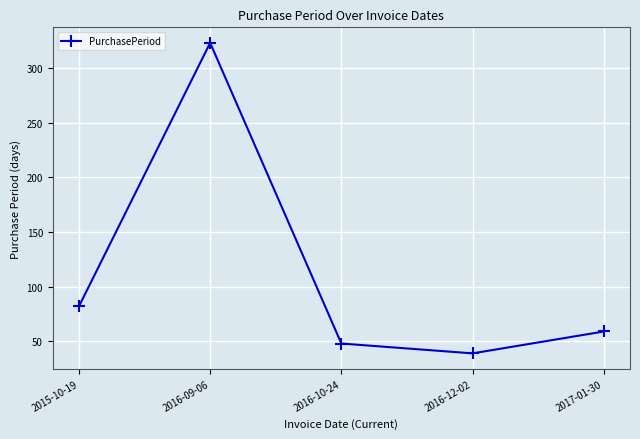

Which label corresponds to the smallest value in the chart?

2016-12-02